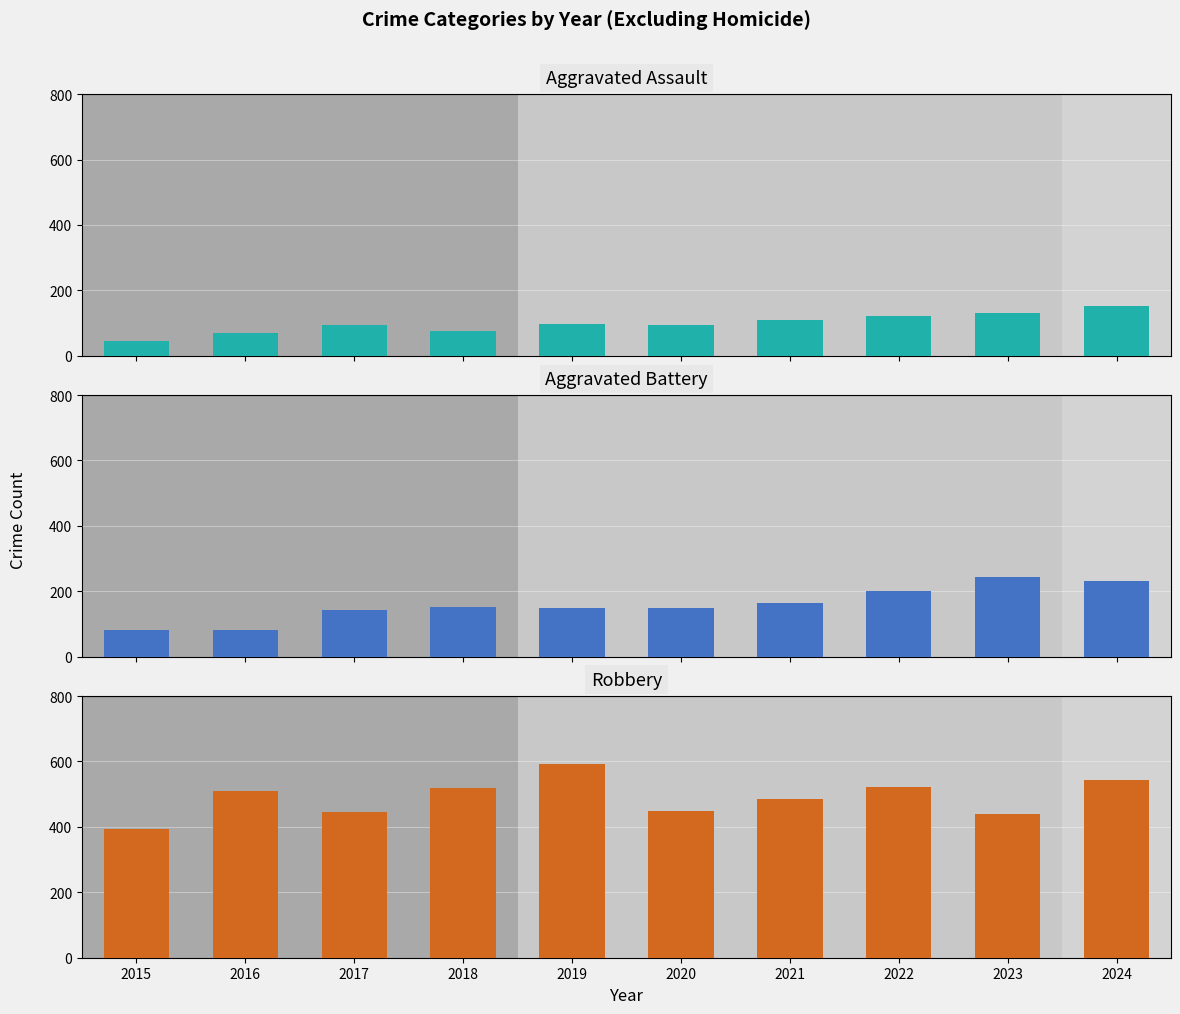

Reading left to right, list all the values displayed in this chart.

Aggravated Assault: 2015=46	2016=71	2017=95	2018=77	2019=98	2020=94	2021=110	2022=121	2023=130	2024=152
Aggravated Battery: 2015=82	2016=82	2017=142	2018=152	2019=148	2020=150	2021=163	2022=202	2023=244	2024=232
Robbery: 2015=395	2016=510	2017=446	2018=520	2019=591	2020=450	2021=484	2022=521	2023=440	2024=543